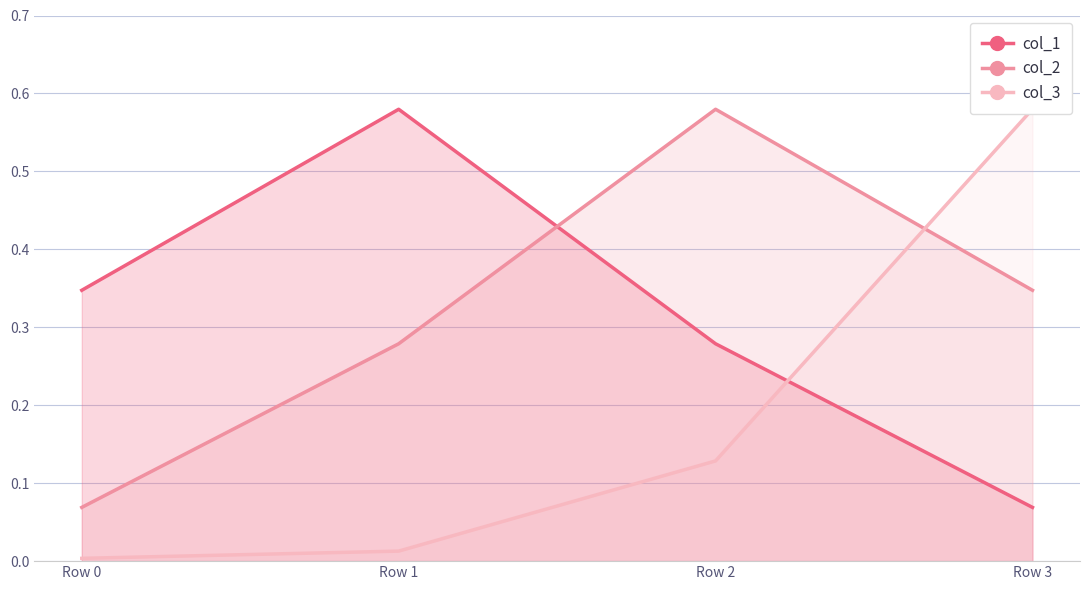

Which series has the widest spread of values?

col_3_line